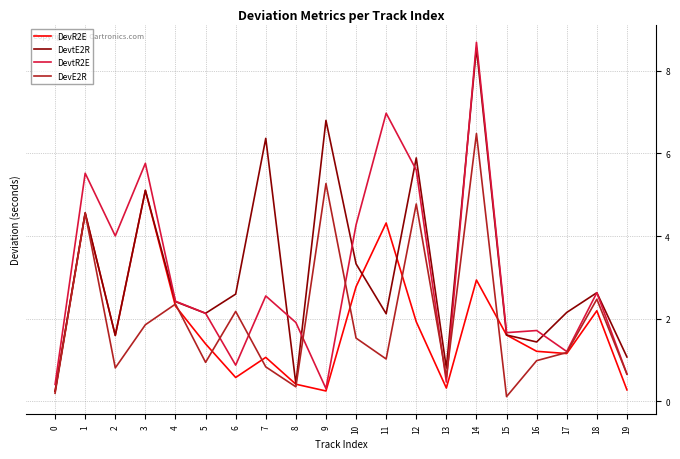

What is the greatest value displayed?

8.7